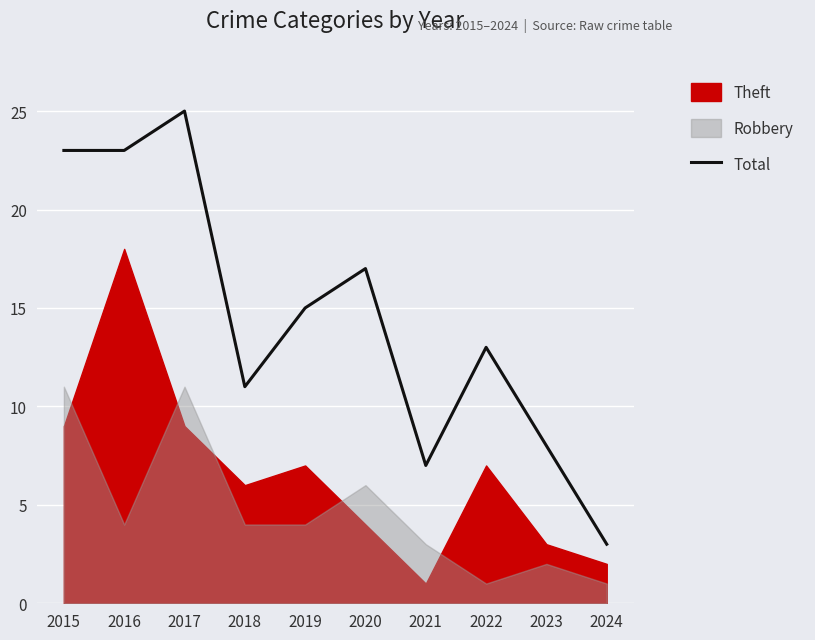

What is the smallest value displayed?

3